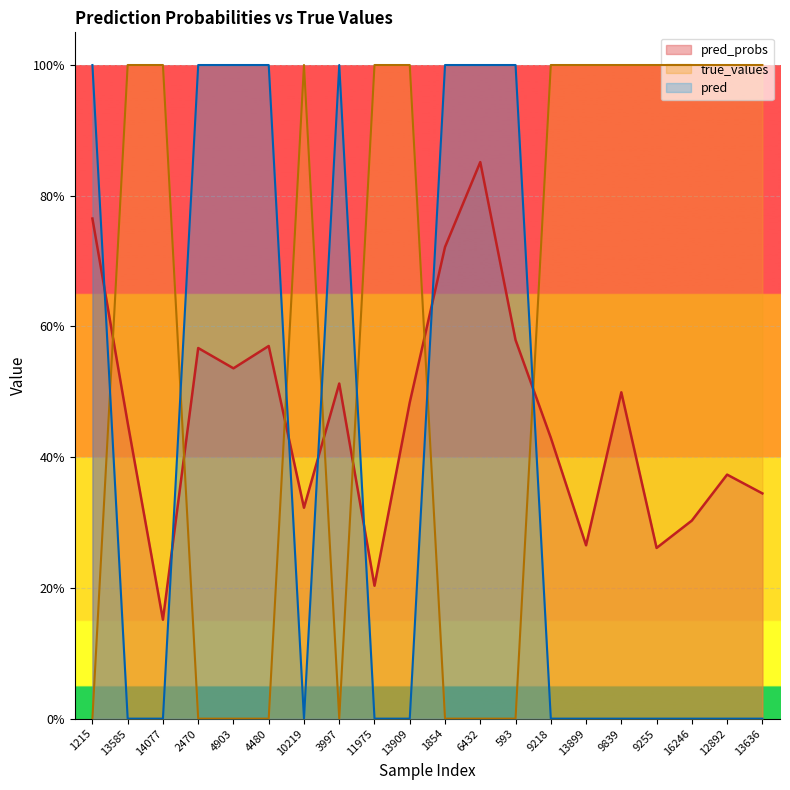

At how many categories does at least one series exceed 0?

20